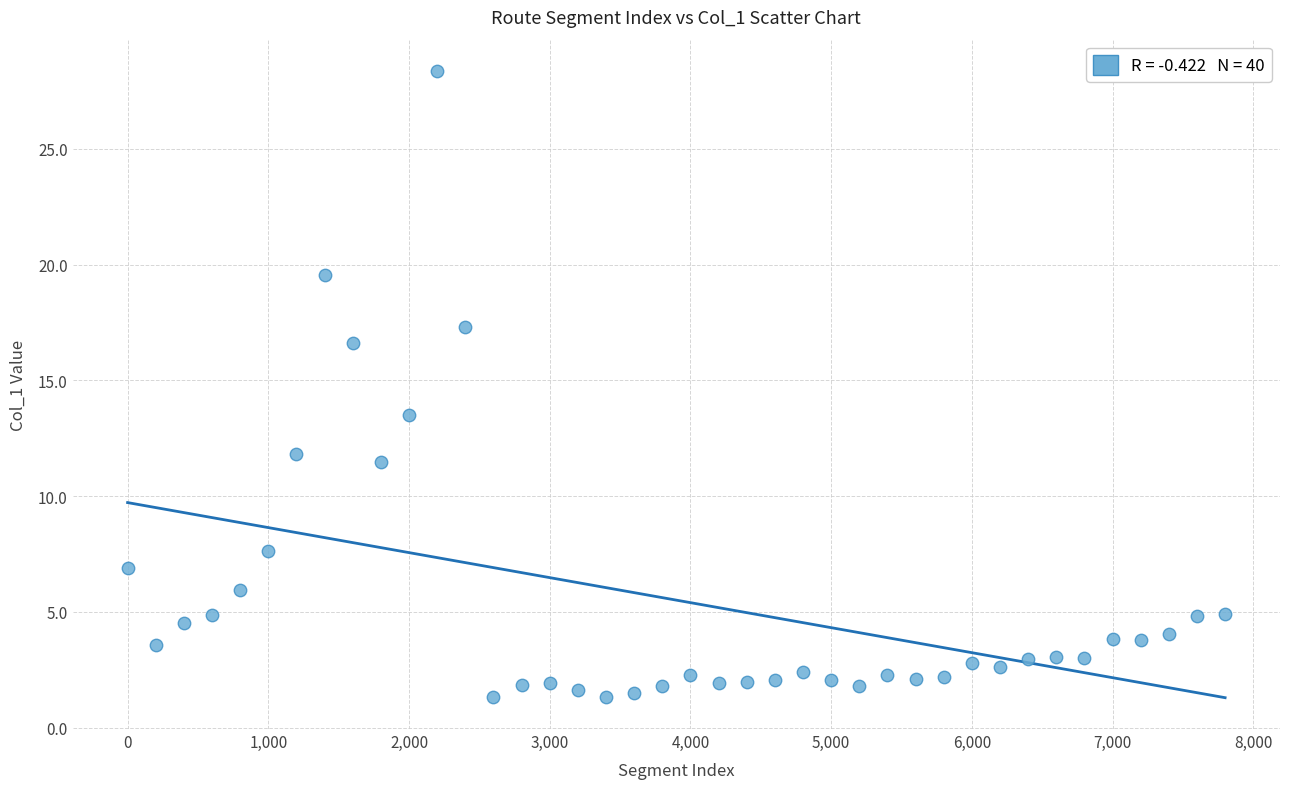

What Y value in the scatter plot is closest to 14?

13.5